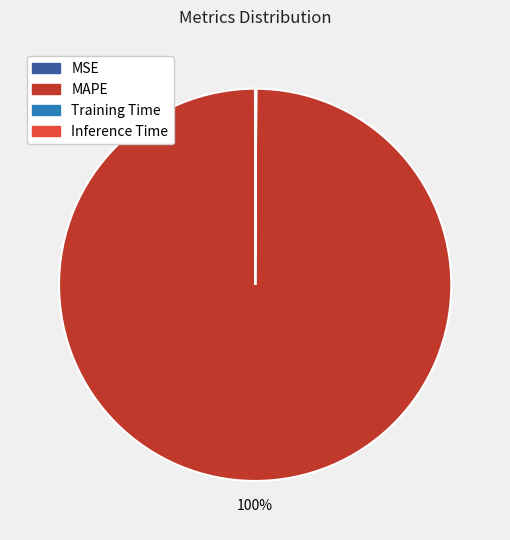

Which slice is the largest?

MAPE